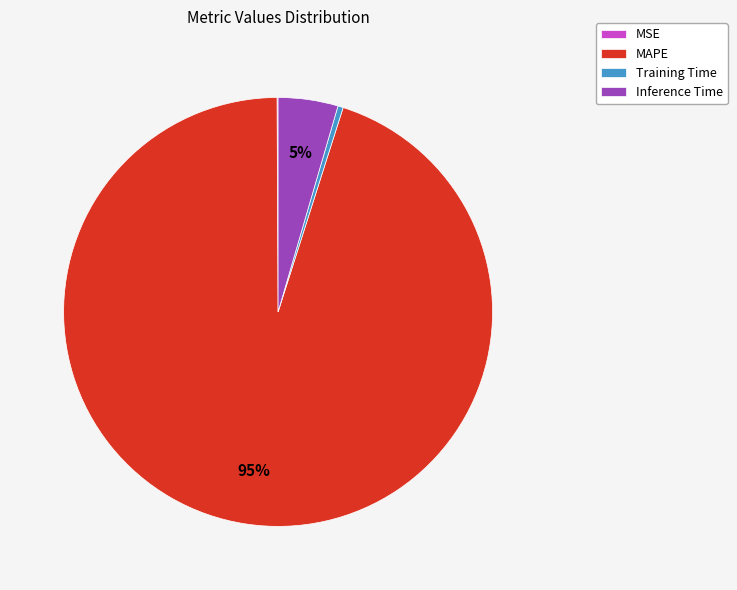

To the nearest percent, what is the difference between the largest and smallest slice percentages?

95%